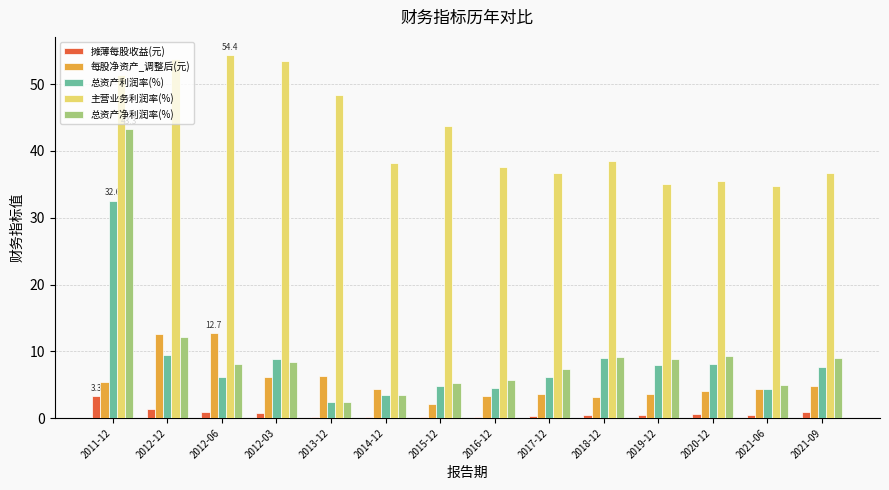

The value of 主营业务利润率(%) at 2012-12 is 53.8. True or false?

True